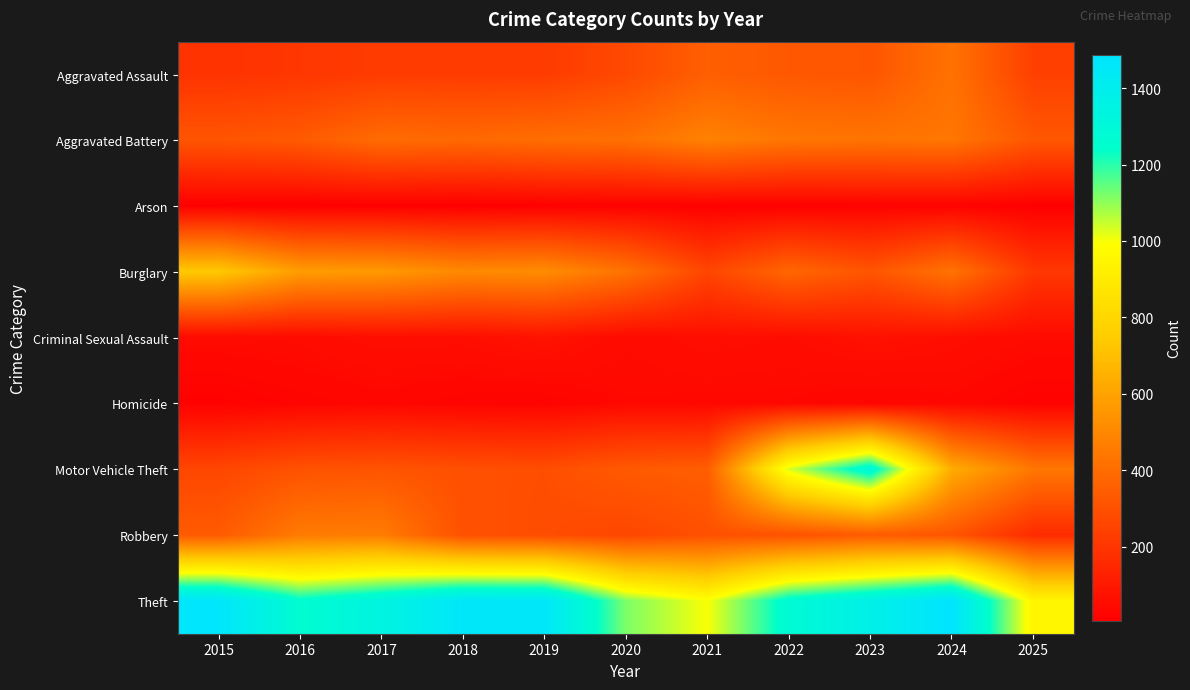

How many data points does each series have?

11